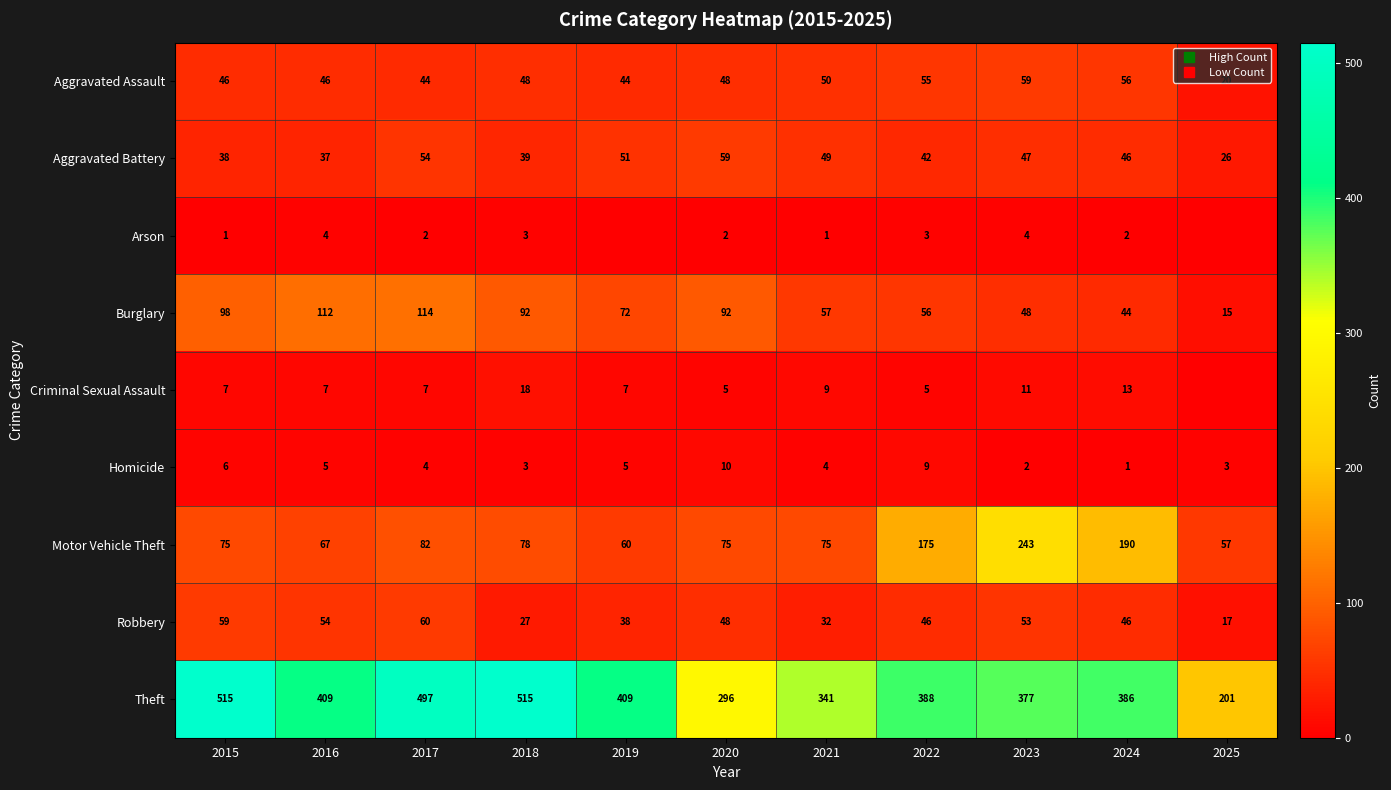

What is the difference between the maximum and minimum values in the Motor Vehicle Theft series?

186